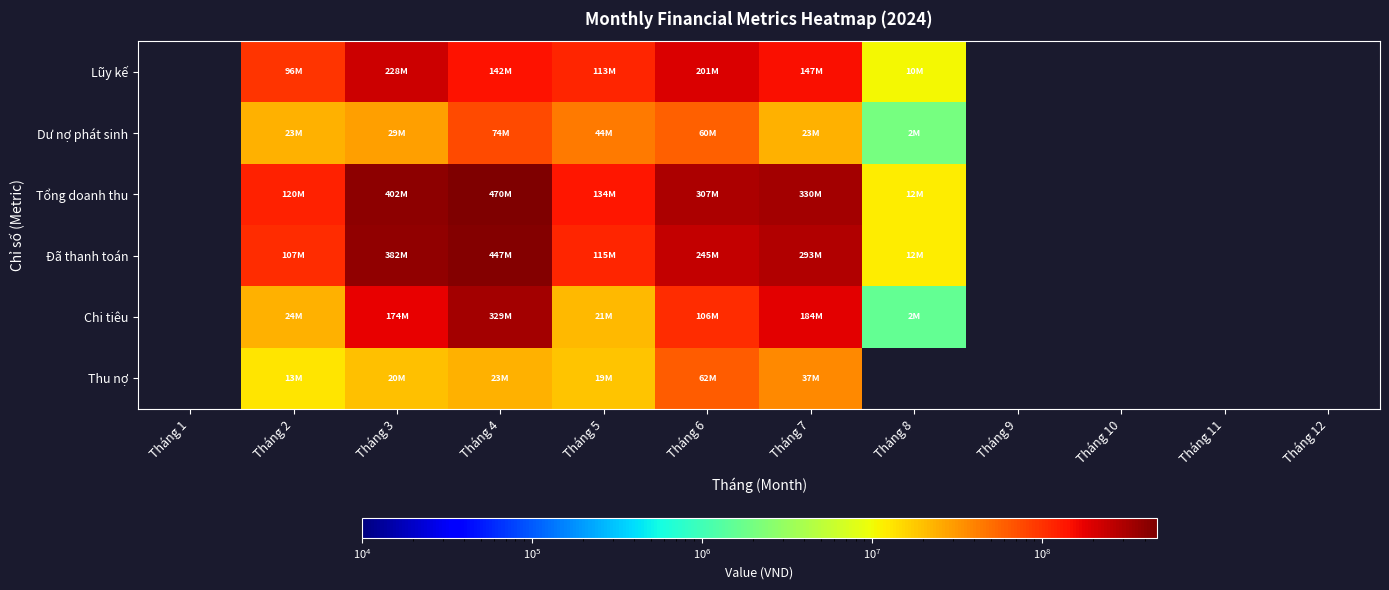

At which category is the sum across all series the highest?

Tháng 4